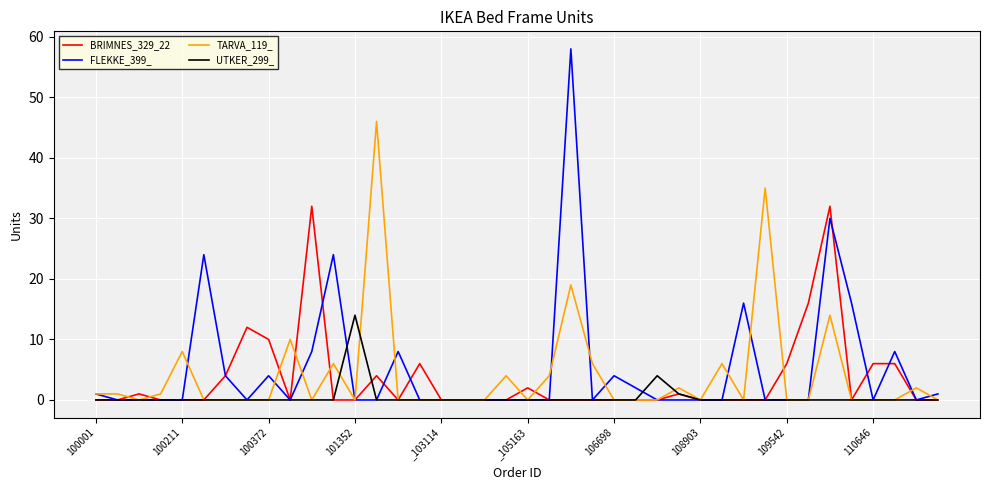

What is the maximum value for TARVA_119_?

46